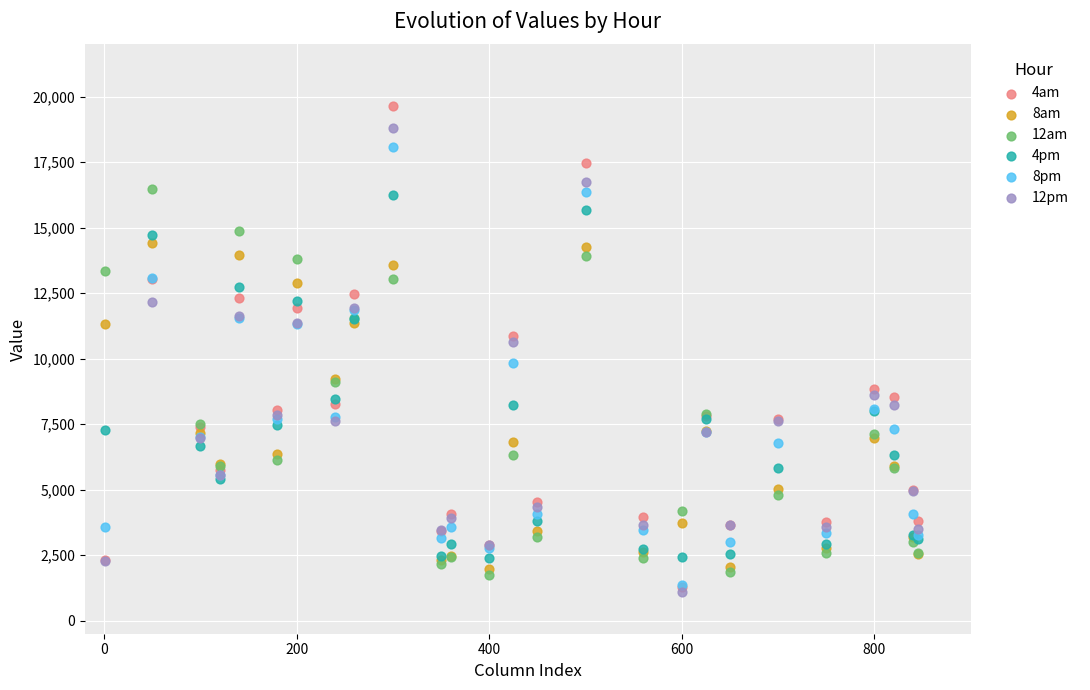

Which series reaches the maximum Y coordinate?

4am